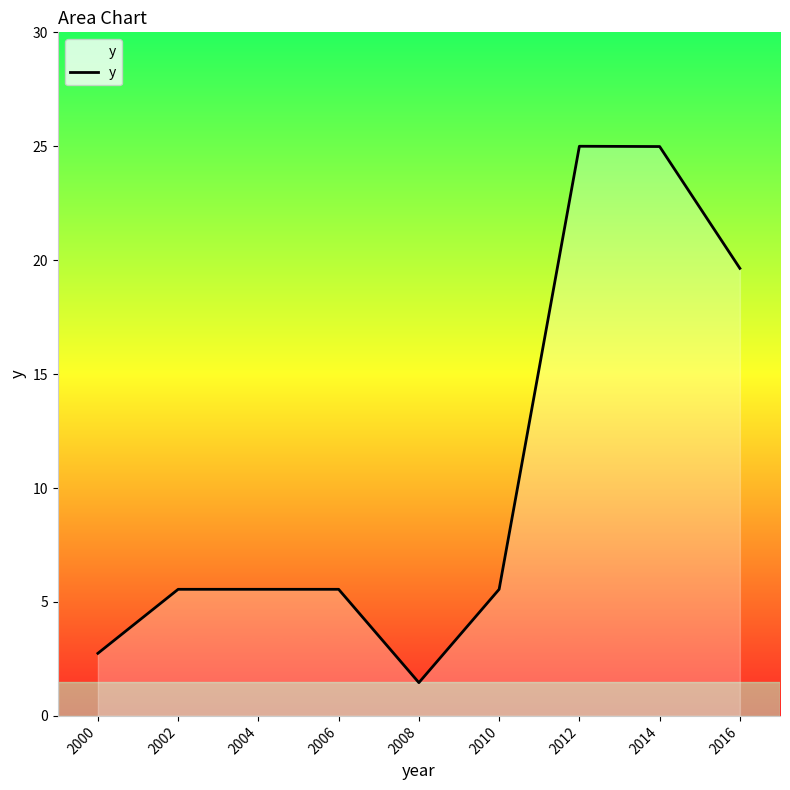

What is the change in value from 2012 to 2016?

-5.4